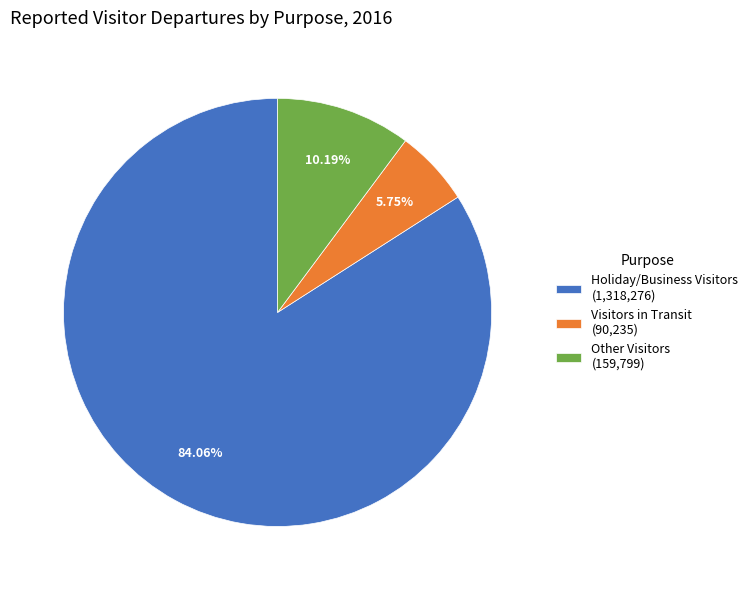

Count the number of slices in the pie.

3